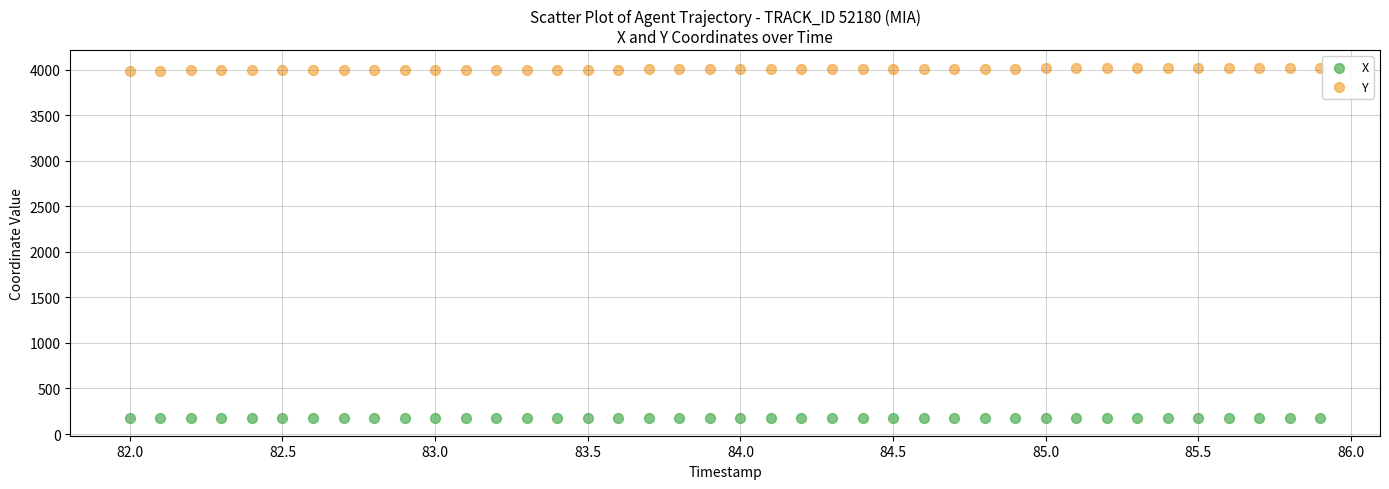

What are all the series names shown in the legend?

X, Y